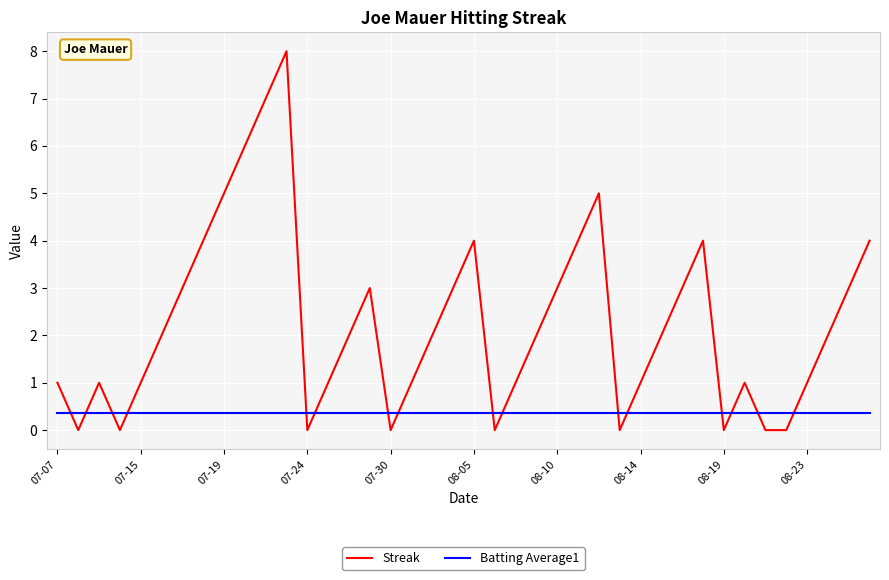

Which series has the widest spread of values?

Streak